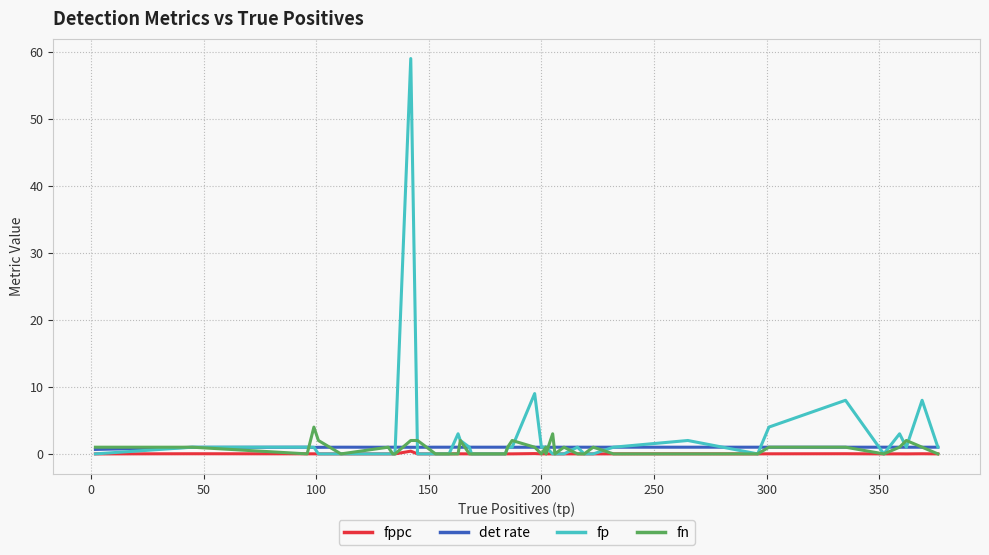

What are all the series names shown in the legend?

fppc, det rate, fp, fn